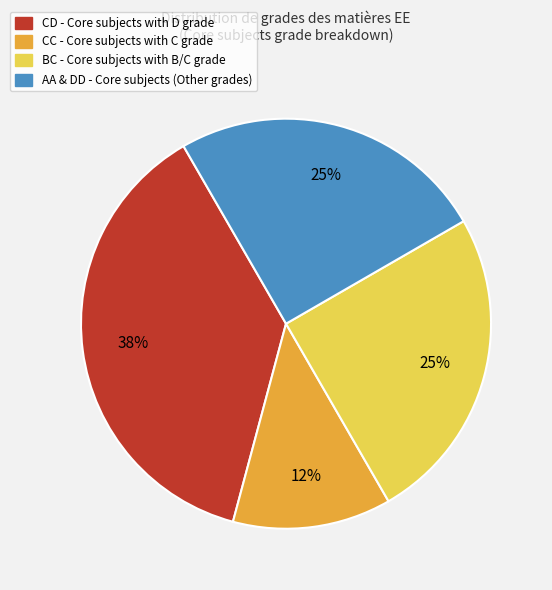

Combined, do AA & DD - Core subjects (Other grades) and CC - Core subjects with C grade account for over 50%?

No